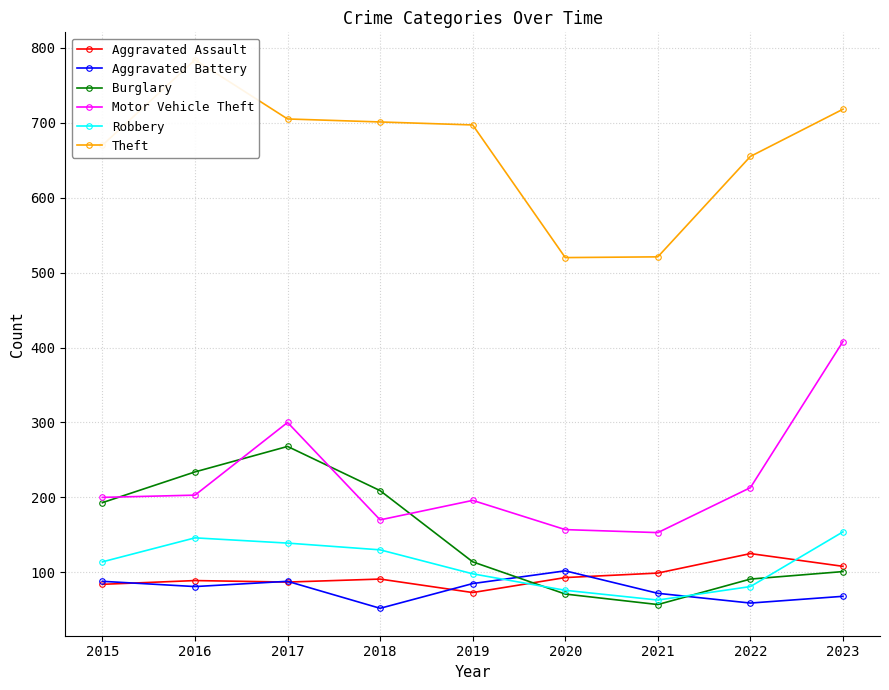

What is the value of the Burglary point at the 6th from the left?

71